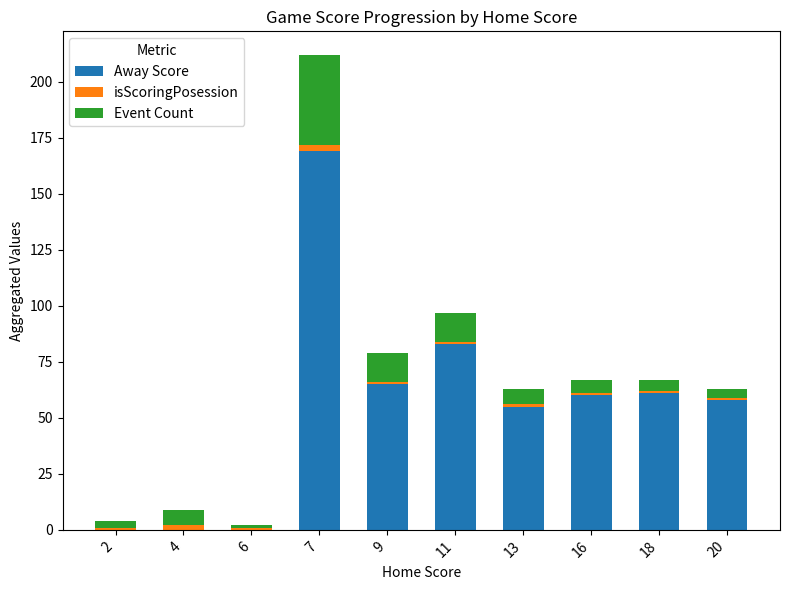

The value of Away Score at 18 is 97. True or false?

False